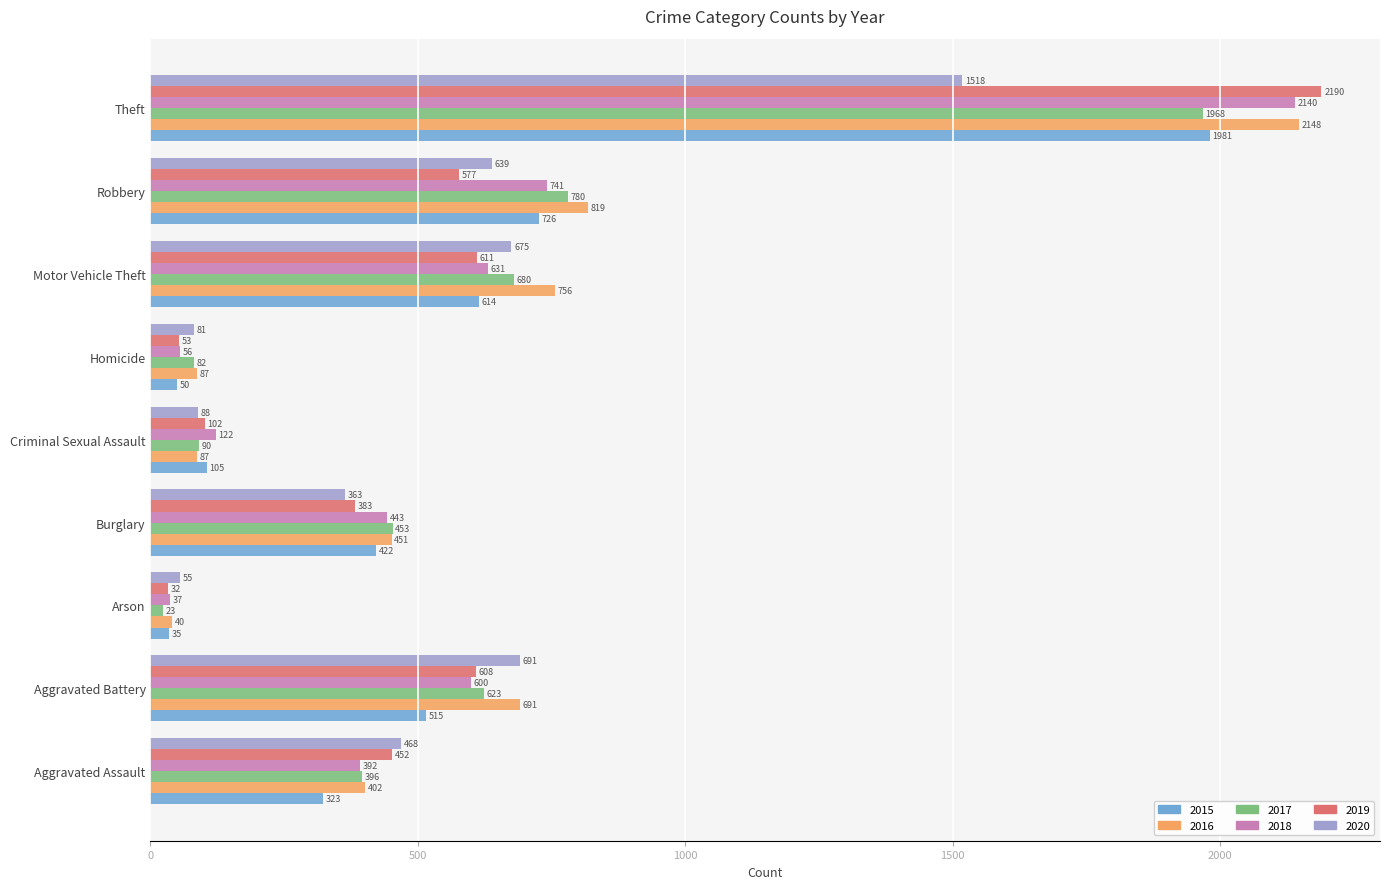

The 2017 series shows 23 at Arson. True or false?

True